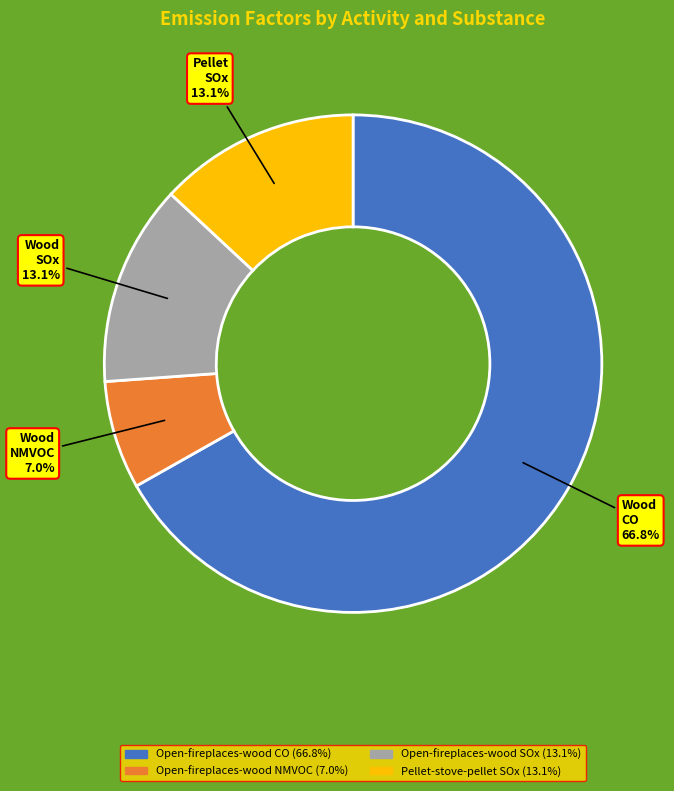

To the nearest percent, what percentage of the pie is Pellet-stove-pellet SOx?

13%